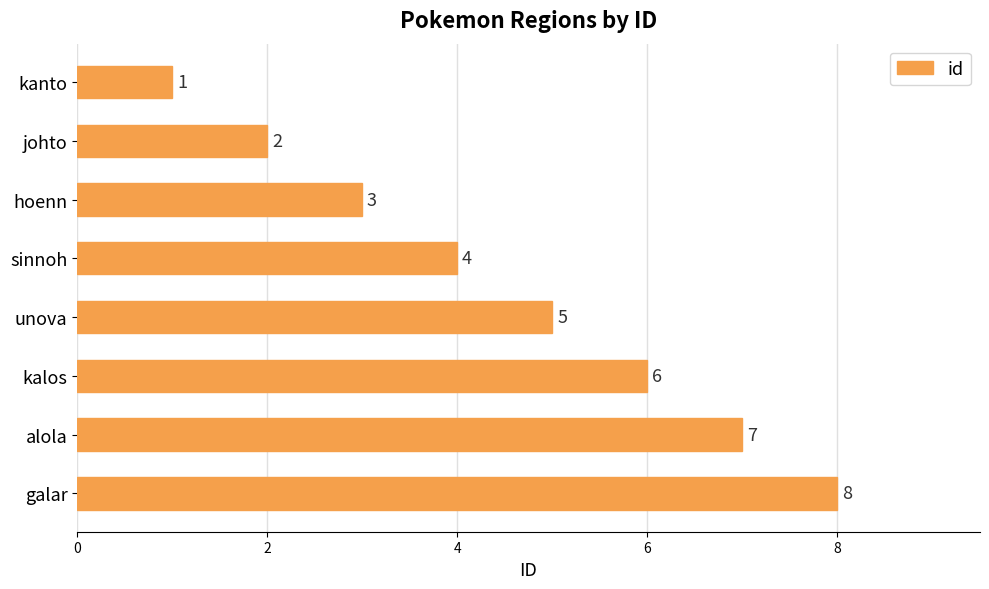

What is the smallest value displayed?

1